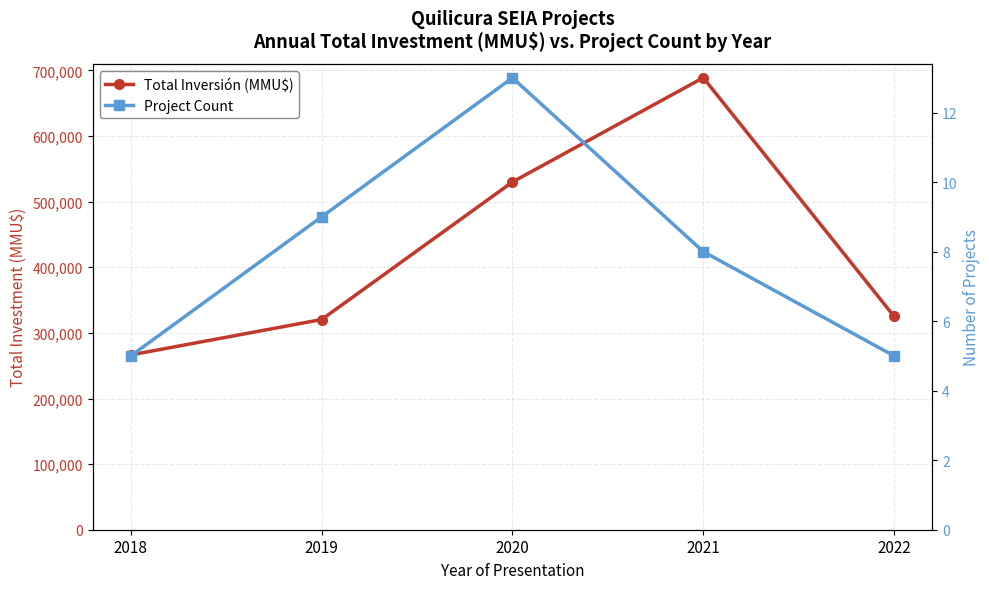

Which series has the widest spread of values?

Total Inversión (MMU$)